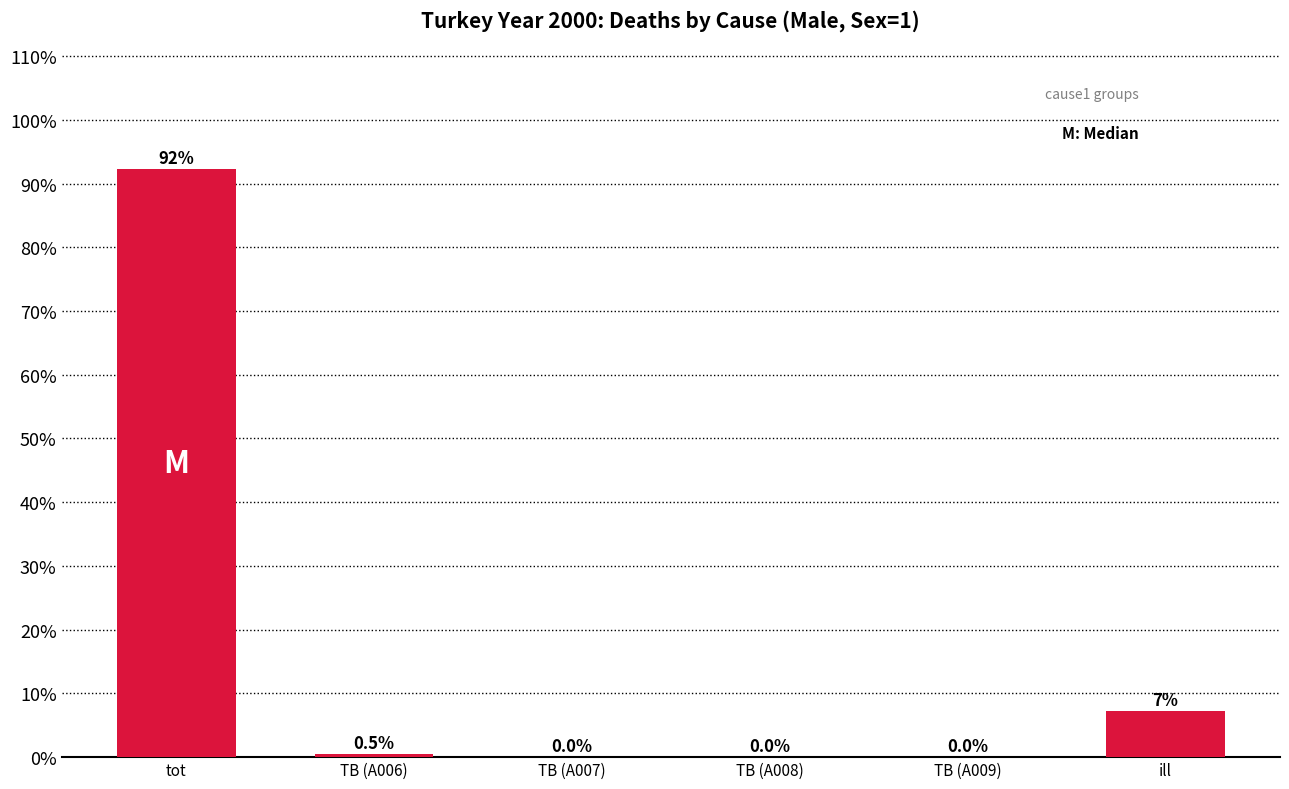

What is the greatest value displayed?

92.3